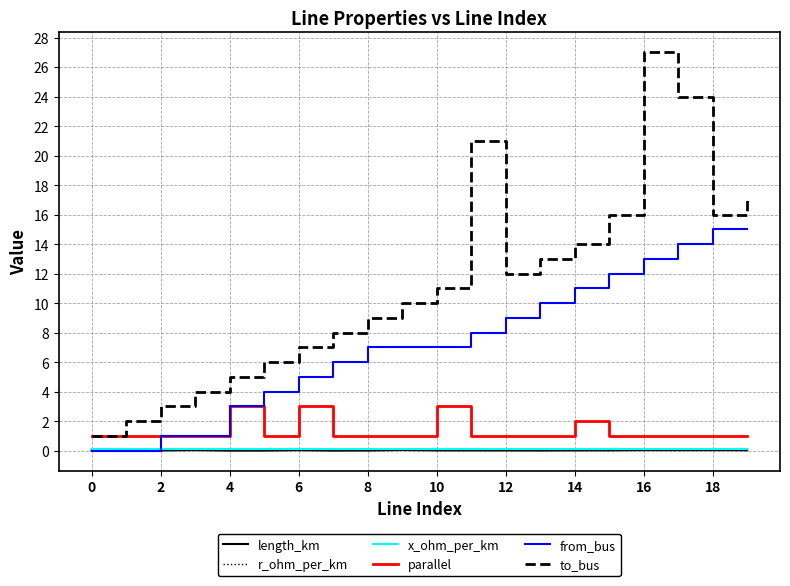

How many lines are shown in the chart?

6